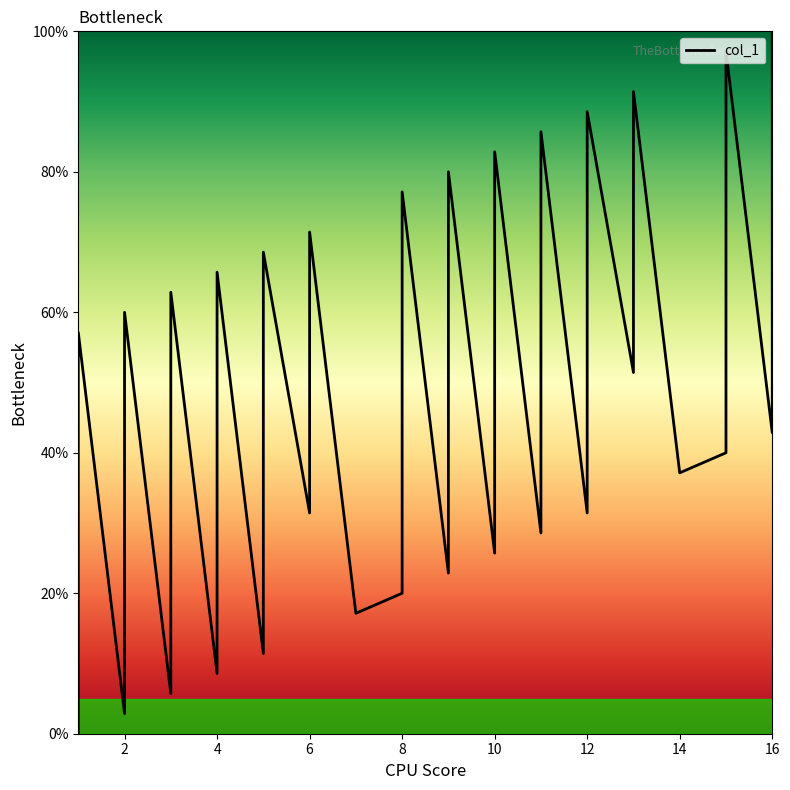

What is the average value?

44.9